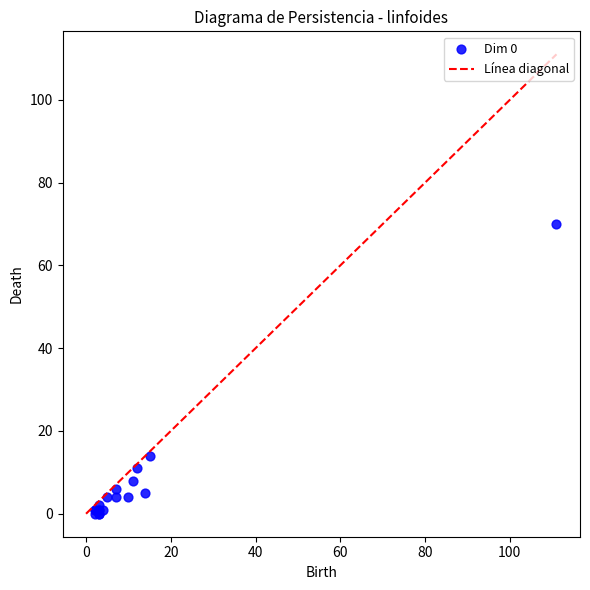

What Y value in the scatter plot is closest to 35?

14